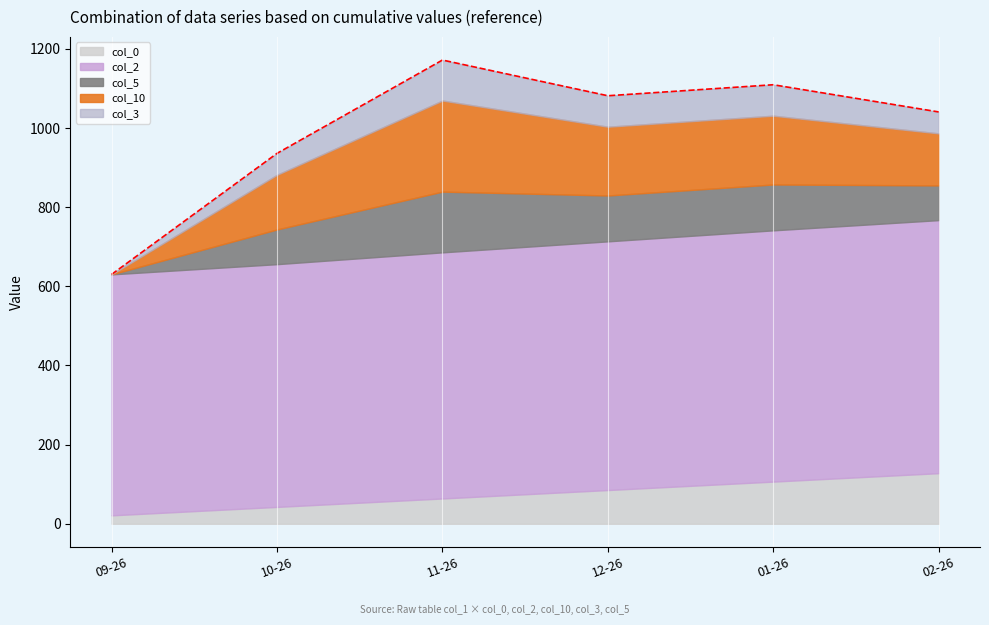

The value of col_2 at 2011-11-26 is 2049. True or false?

False